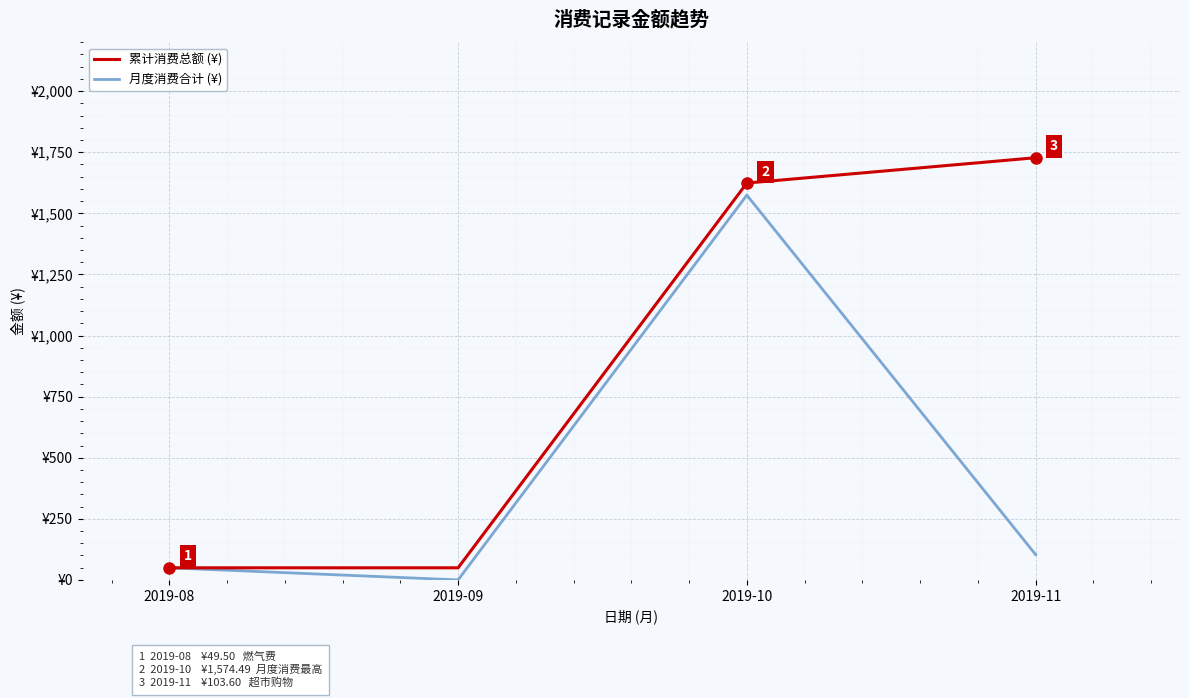

What is the difference between the maximum and second lowest values in the 月度消费合计 (¥) series?

1525.0